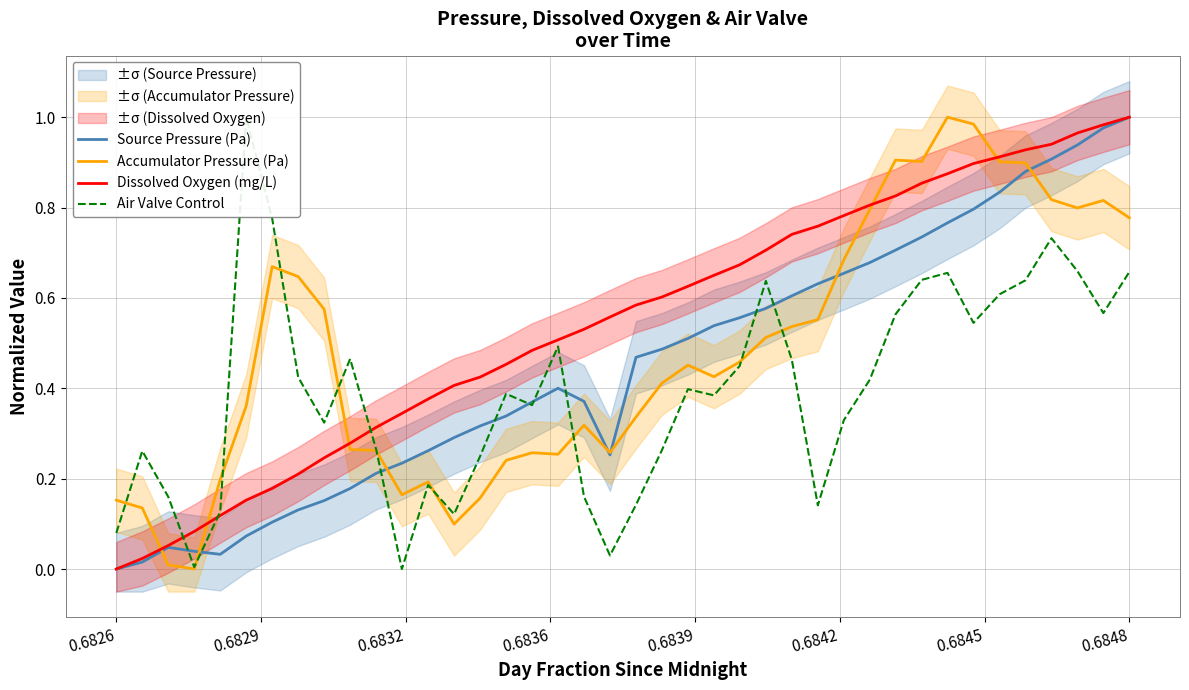

The value of Dissolved Oxygen (mg/L) at 0.6848 is 1.0. True or false?

True